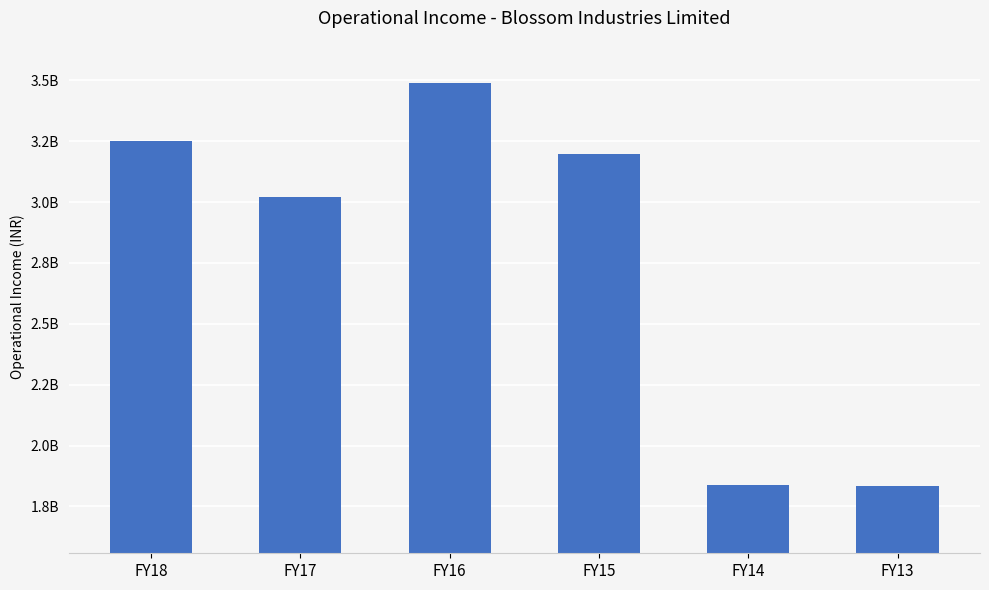

Which category has the highest value across all series?

FY16